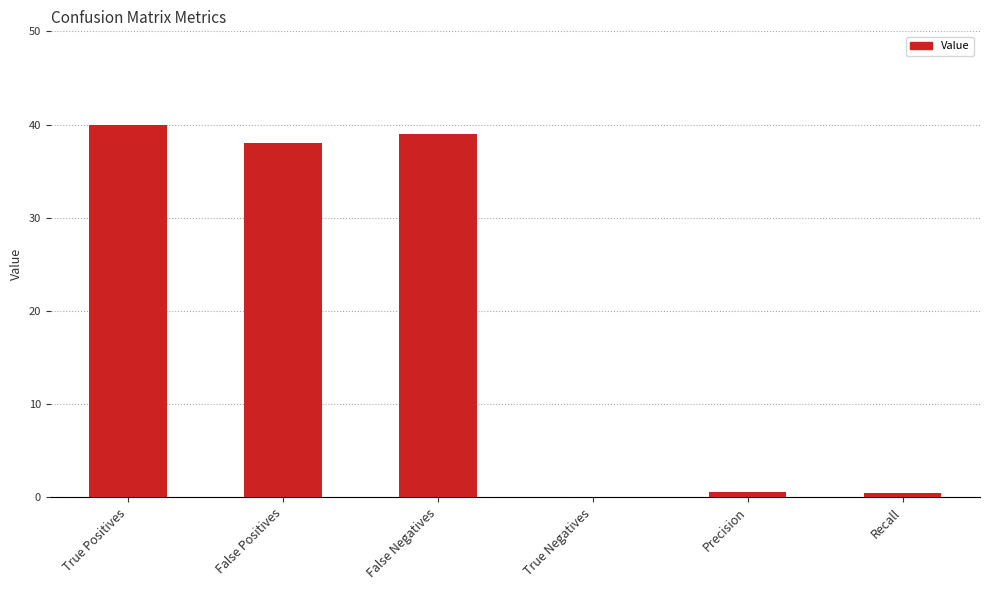

At which label is the value closest to 20?

False Positives